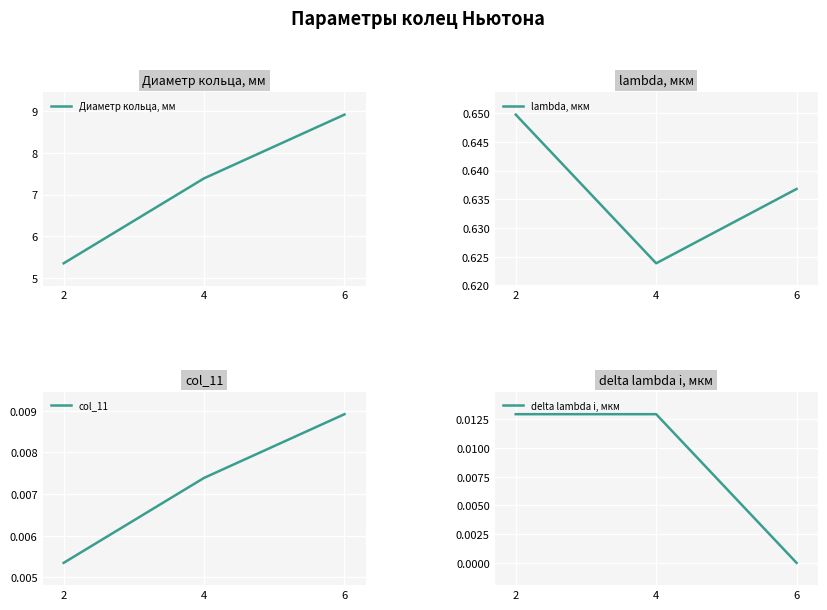

Is it true that delta lambda i, мкм equals 0.0 at 2?

False